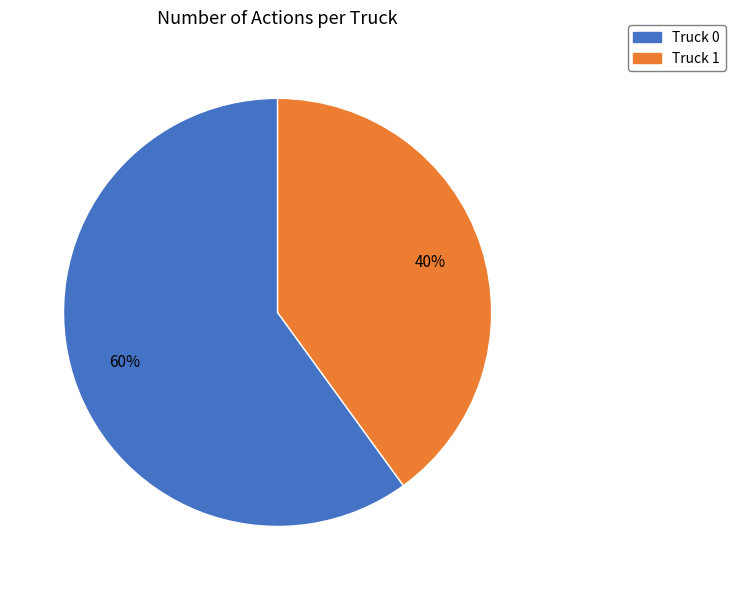

What is the ratio of the value at Truck 1 to the value at Truck 0?

0.7